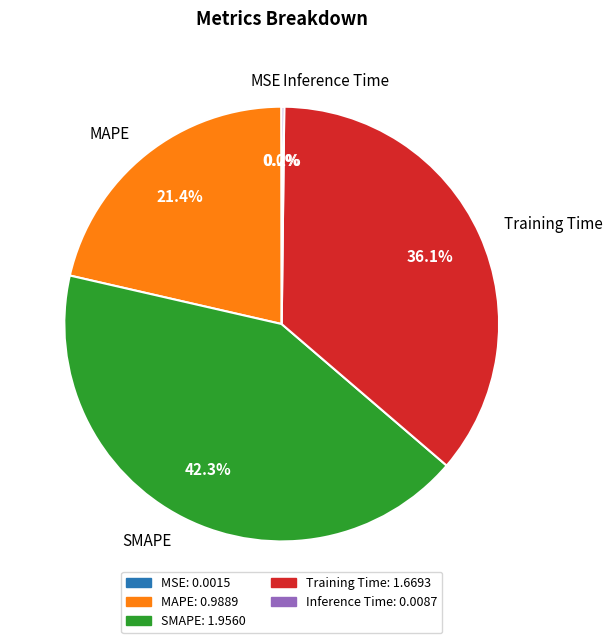

Which slice is the largest?

SMAPE